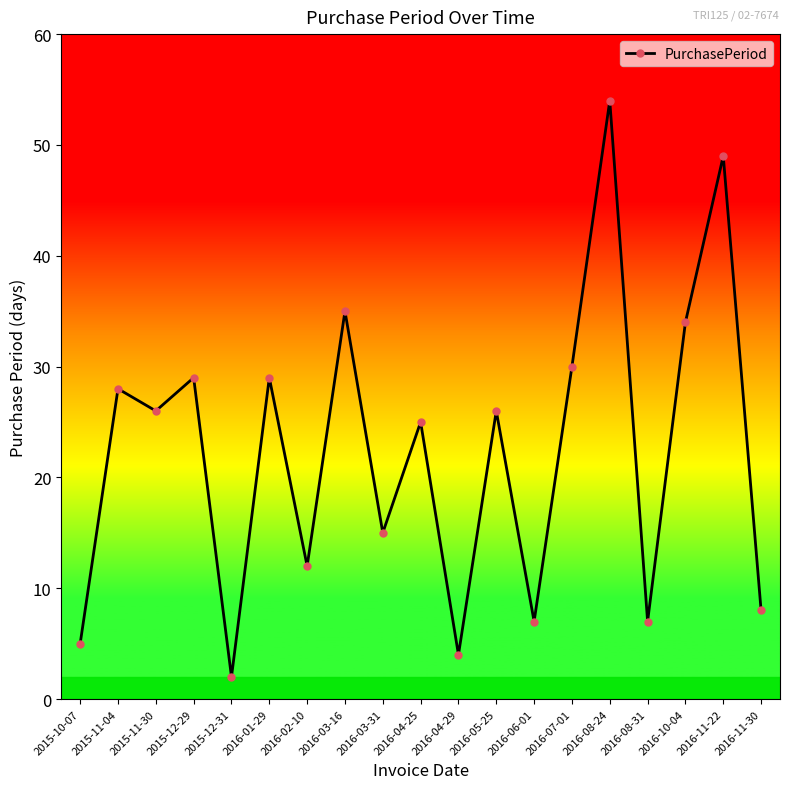

Does the chart display data point markers on the line(s)?

Yes